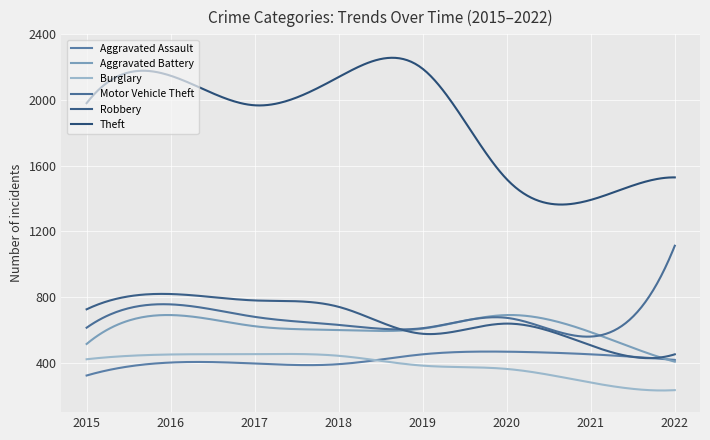

True or false: Robbery and Motor Vehicle Theft cross at least once.

True